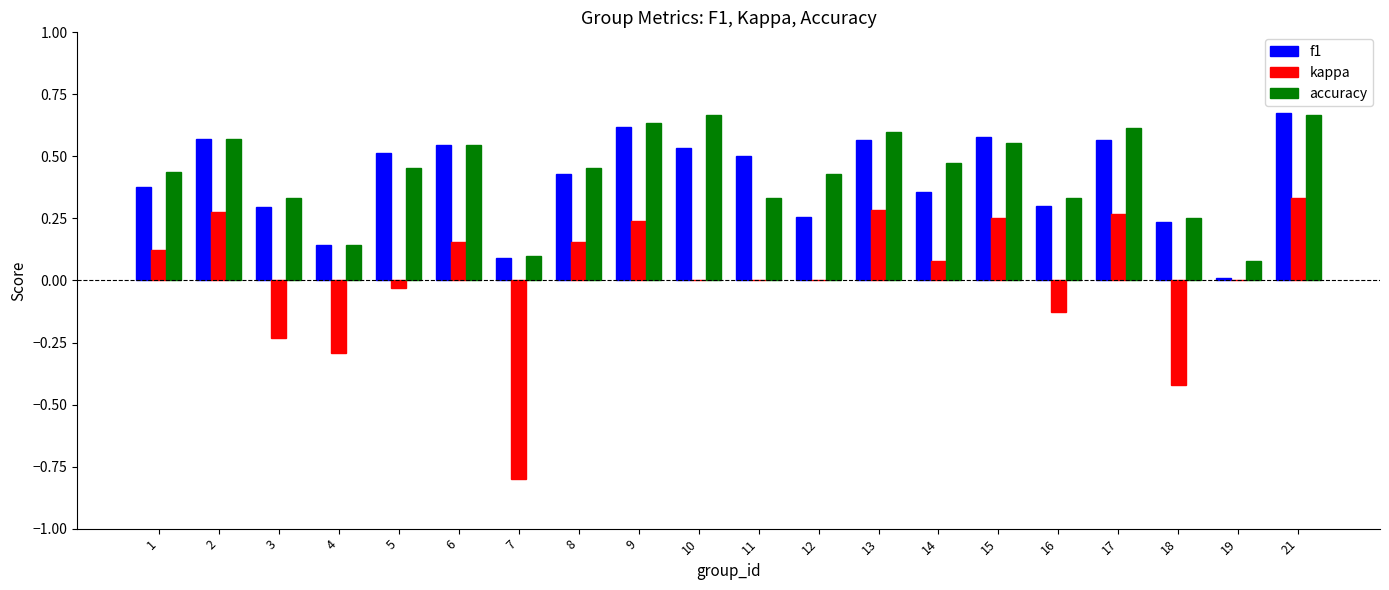

Is it true that f1 equals 1.0 at 21?

False